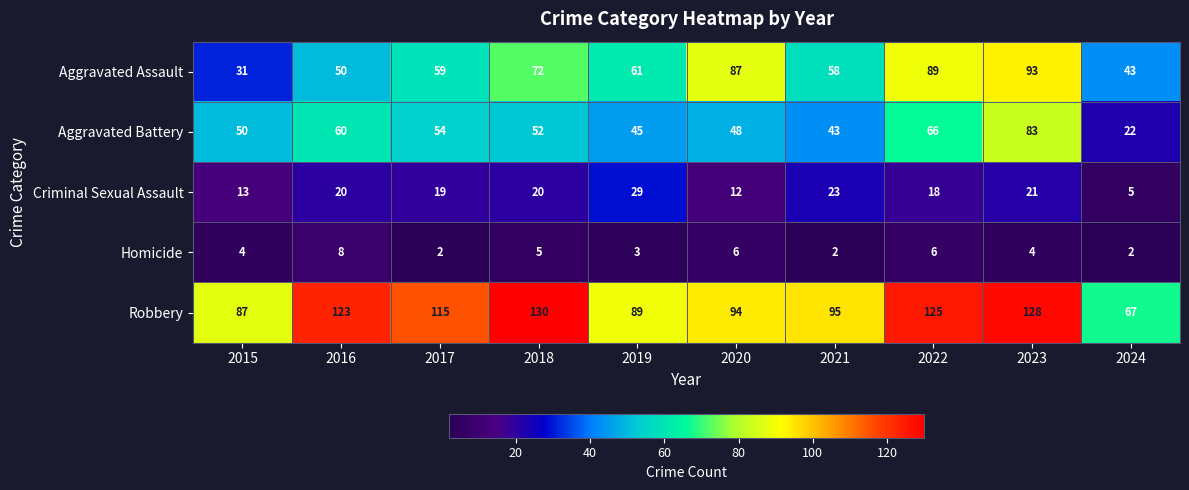

Which series has the widest spread of values?

Robbery